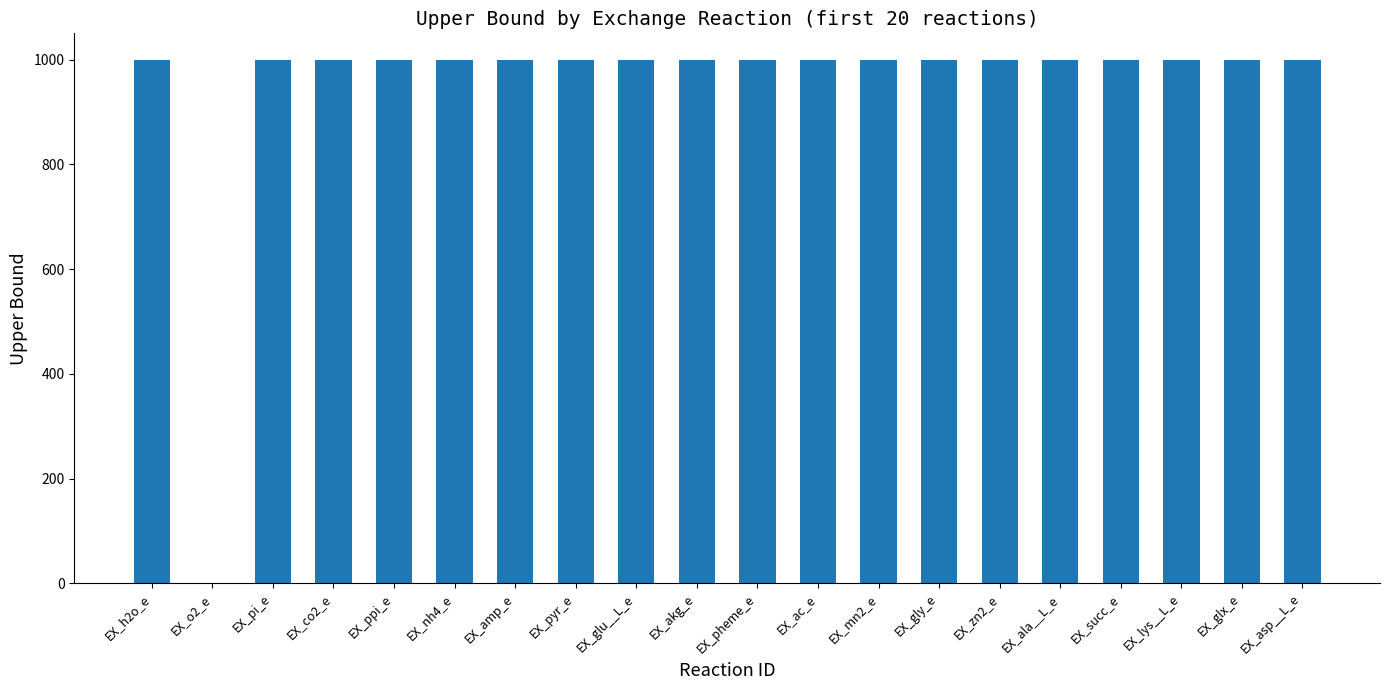

Is it true that the value at EX_ac_e is 1000?

True